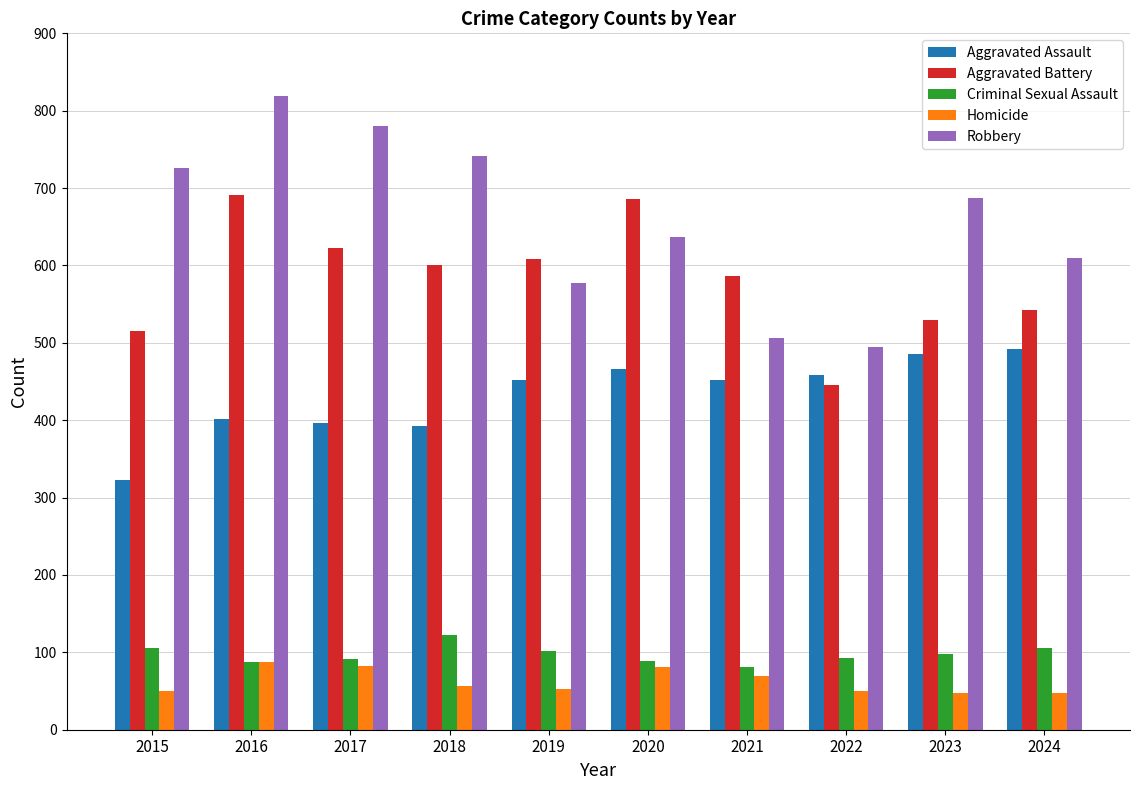

Are the bars horizontal?

No